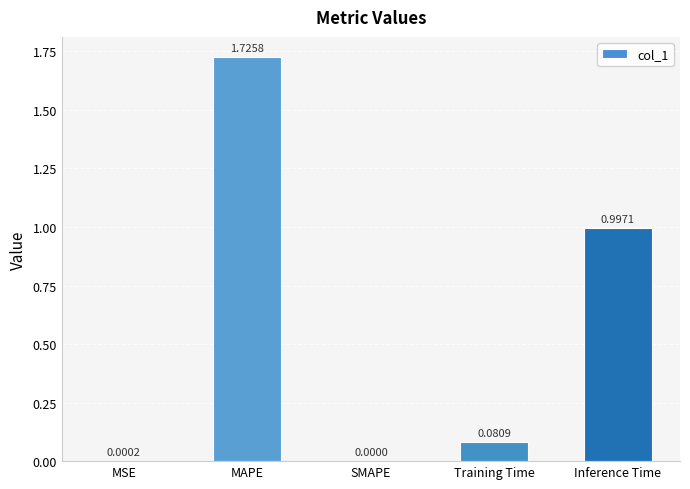

What is the sum of all values?

2.8